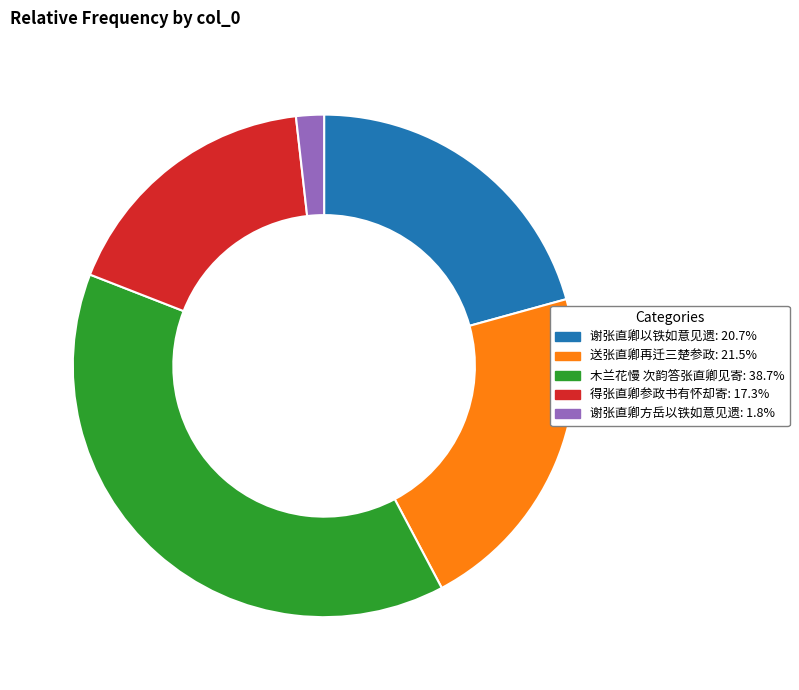

Rank the categories by value from highest to lowest.

木兰花慢 次韵答张直卿见寄, 送张直卿再迁三楚参政, 谢张直卿以铁如意见遗, 得张直卿参政书有怀却寄, 谢张直卿方岳以铁如意见遗